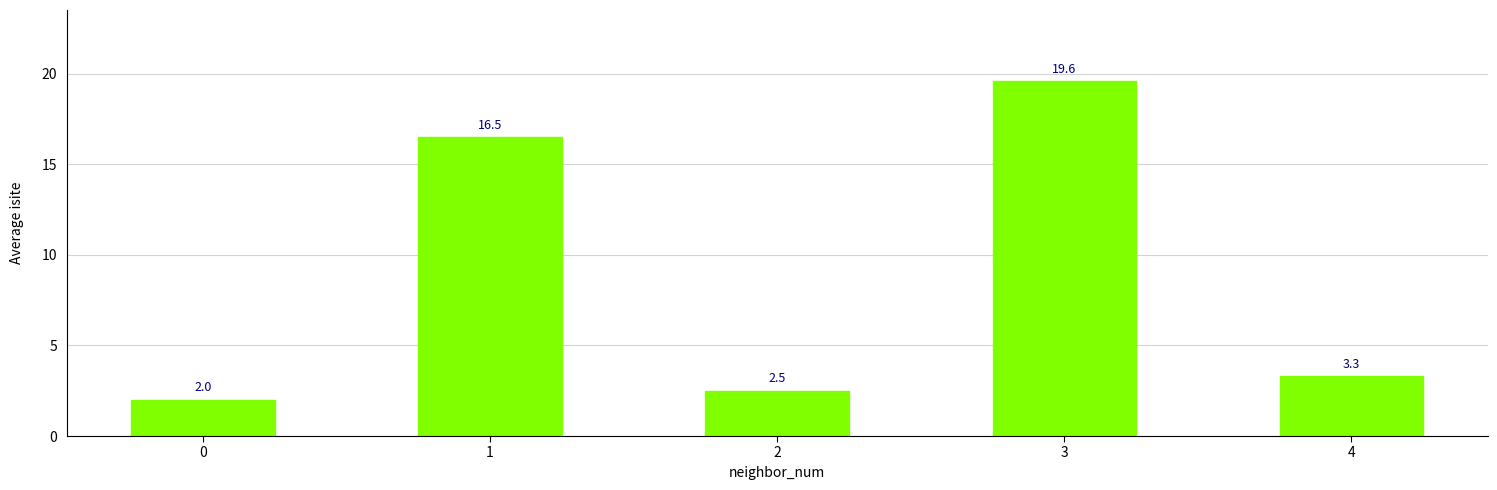

Where is the data nearest to the value 10?

1